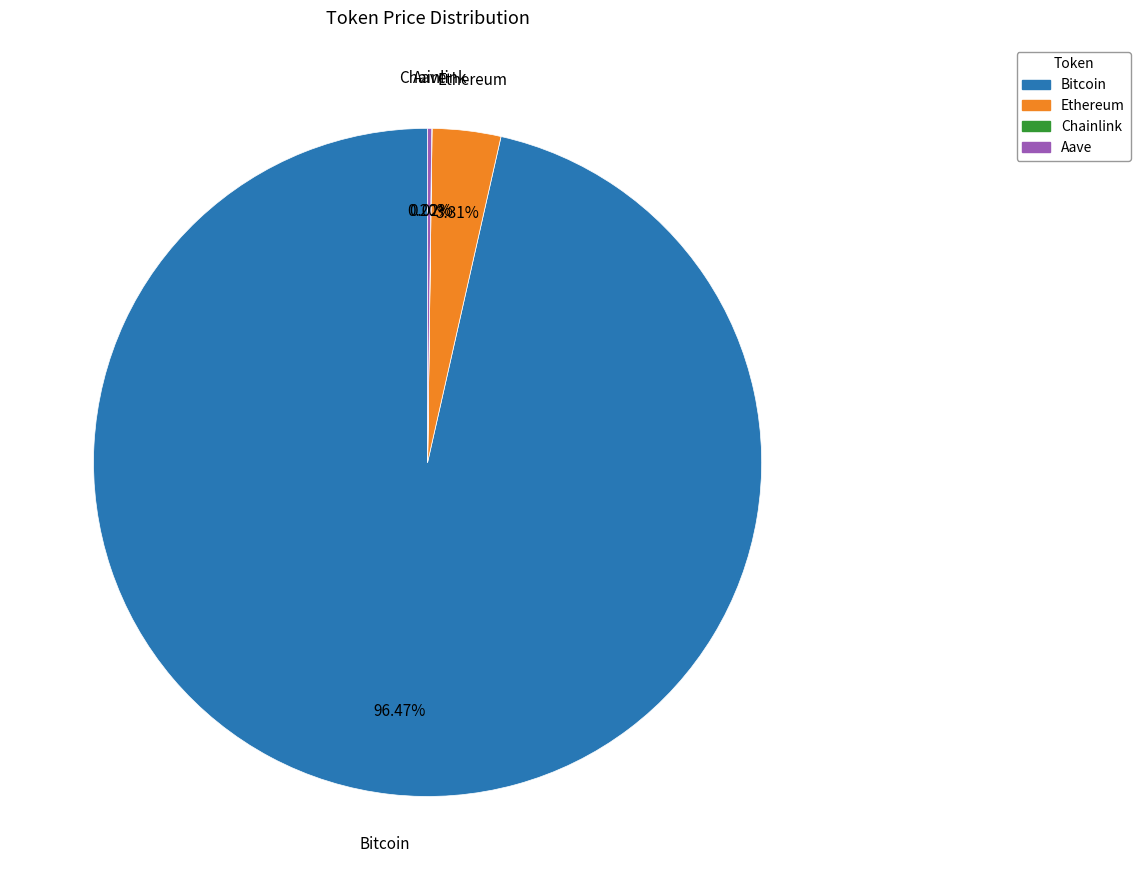

Which slice represents more than half of the pie?

Bitcoin